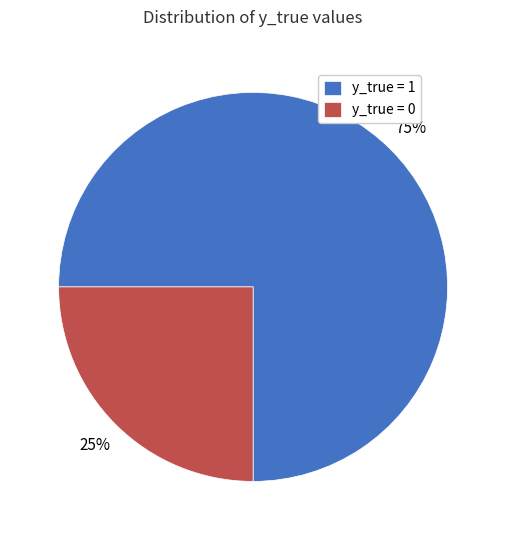

To the nearest percent, what is the combined percentage of y_true = 0 and y_true = 1?

100%